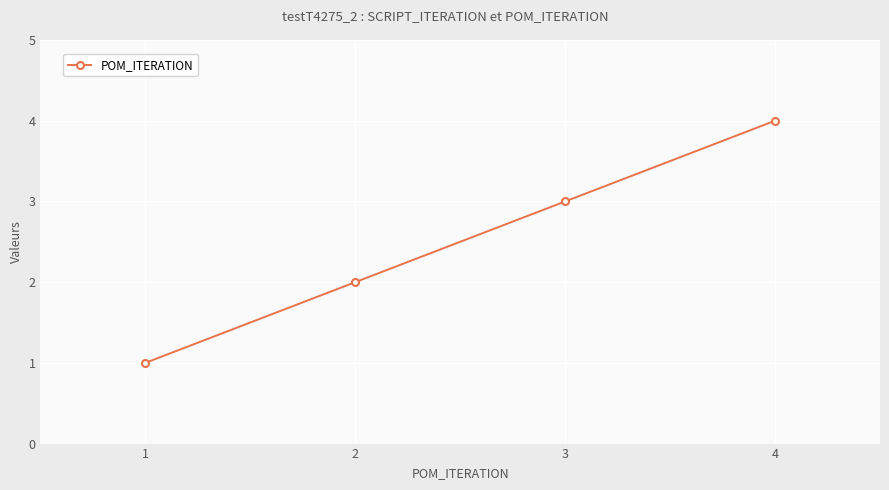

Count the number of categories in the chart.

4